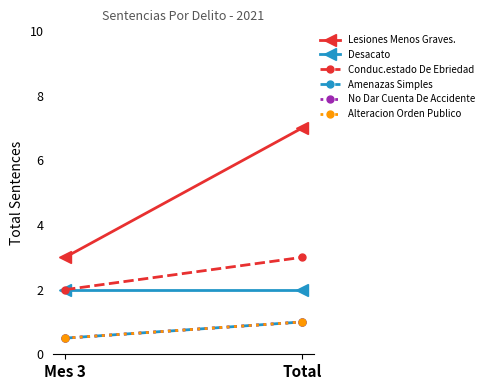

The No Dar Cuenta De Accidente series shows 1.8 at Total. True or false?

False